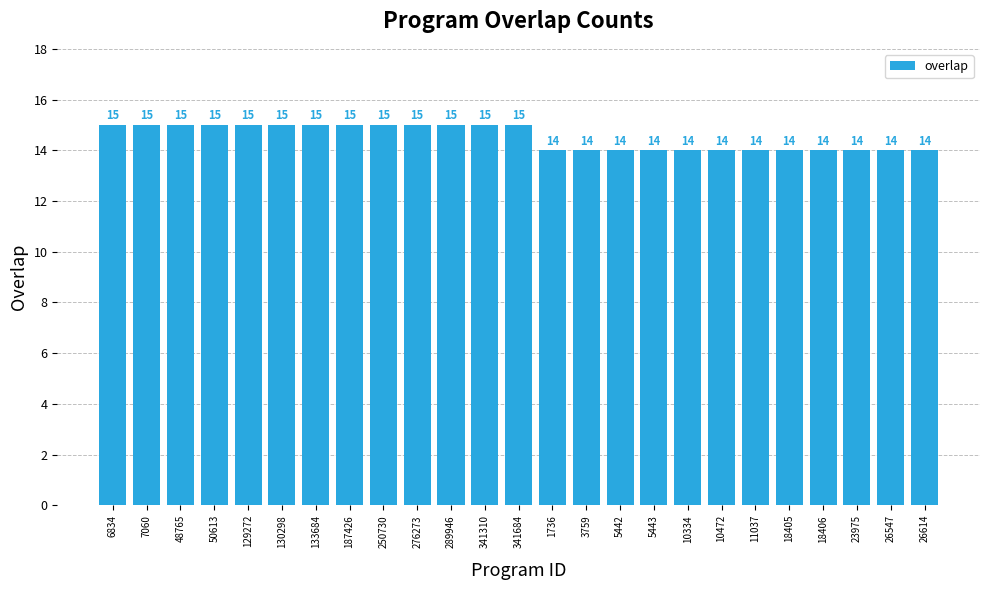

Reading left to right, extract all data points from this chart.

15	15	15	15	15	15	15	15	15	15	15	15	15	14	14	14	14	14	14	14	14	14	14	14	14